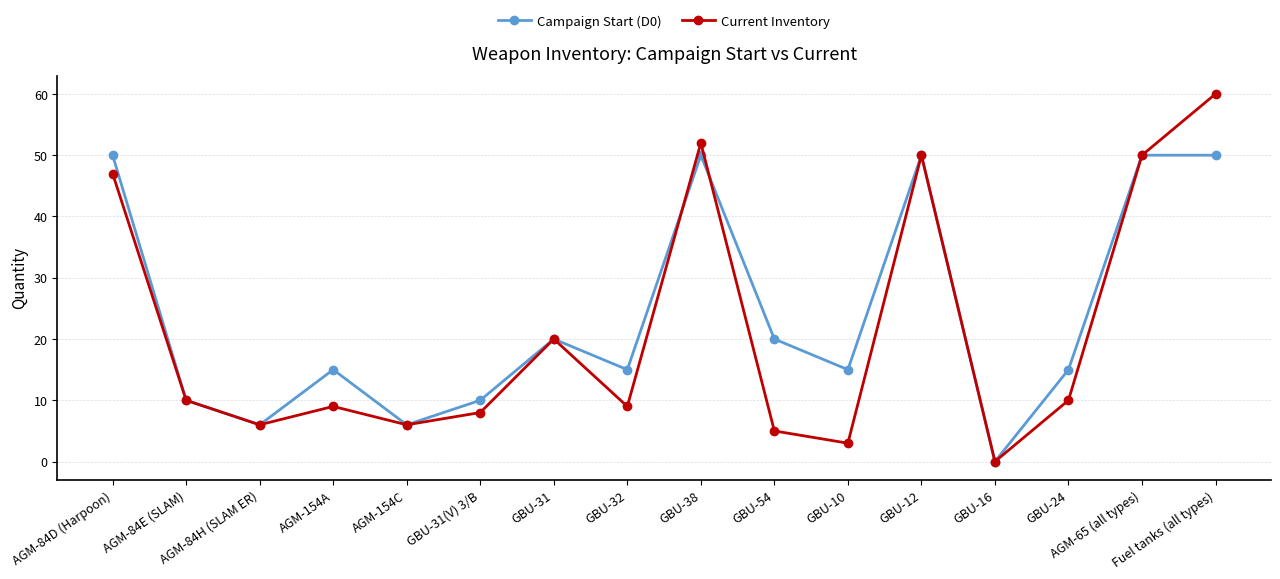

Reading right to left, what are all the values shown in this chart?

Campaign Start (D0): 50	50	15	0	50	15	20	50	15	20	10	6	15	6	10	50
Current Inventory: 60	50	10	0	50	3	5	52	9	20	8	6	9	6	10	47